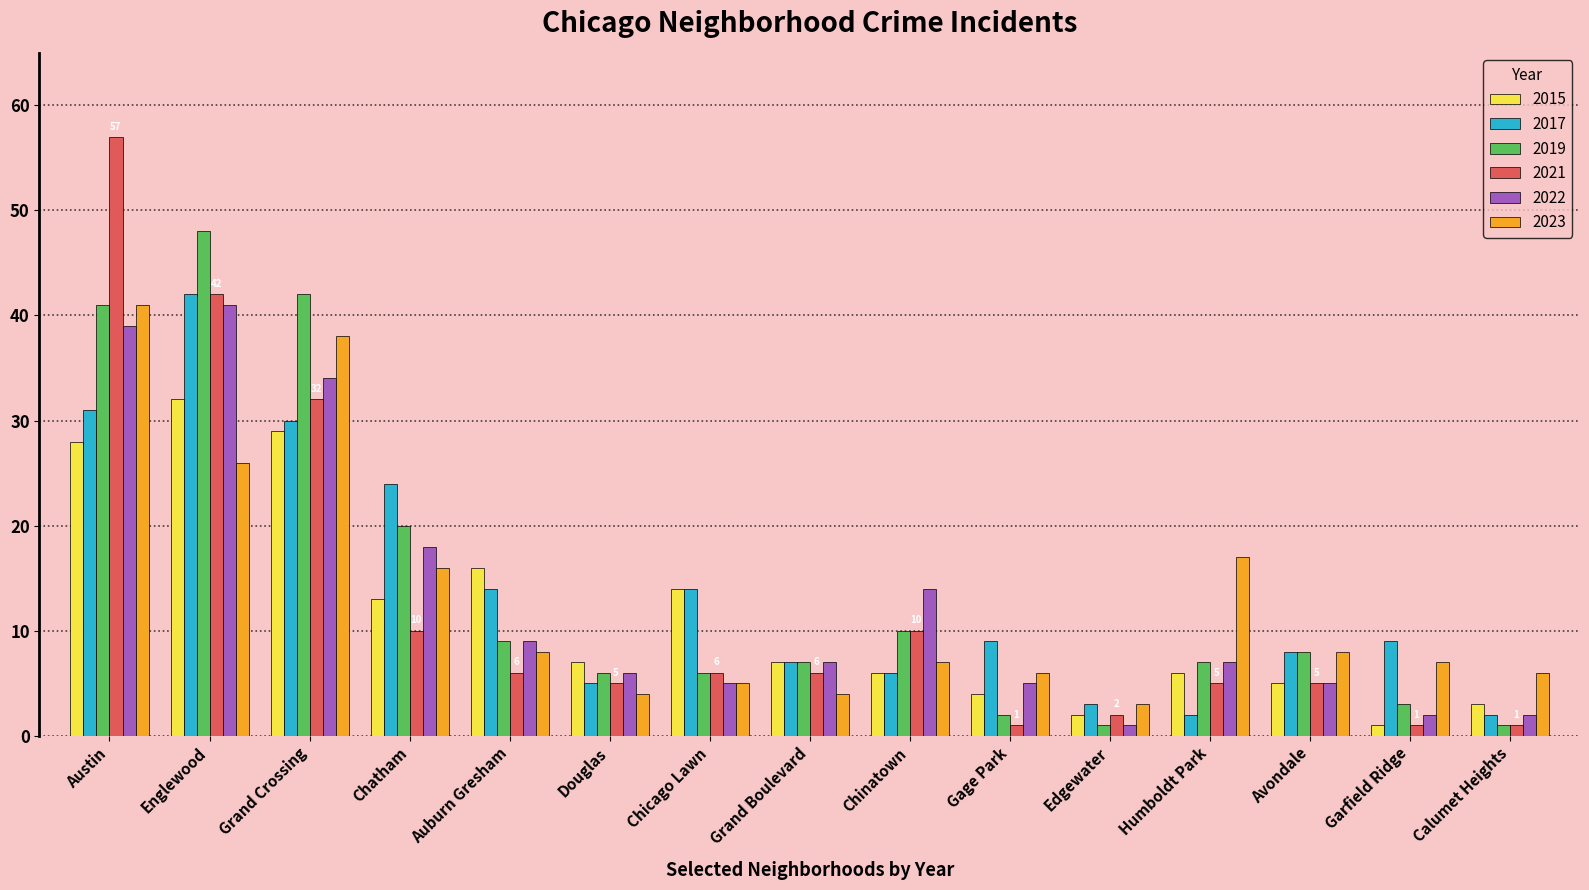

Where is 2021 nearest to the value 29?

Grand Crossing